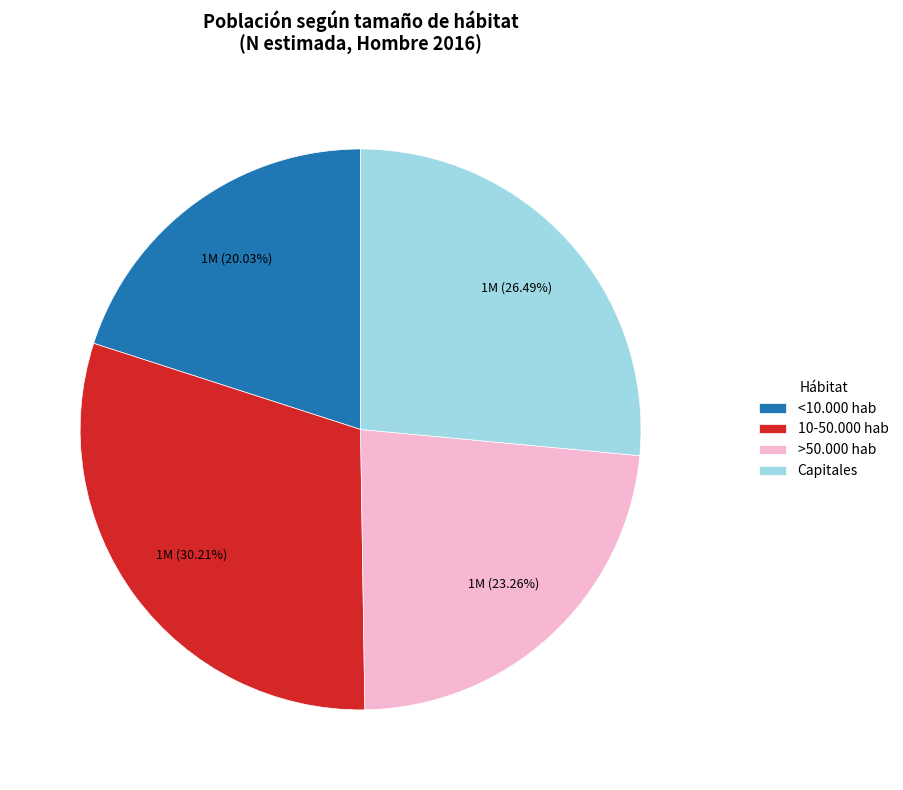

Approximately how many times larger is the value at Capitales compared to 10-50.000 hab?

0.9